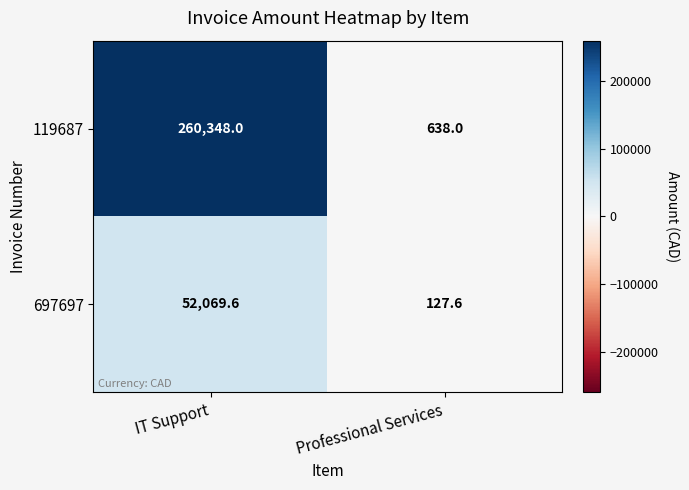

True or false: 697697 has a value of 127.6 at Professional Services.

True